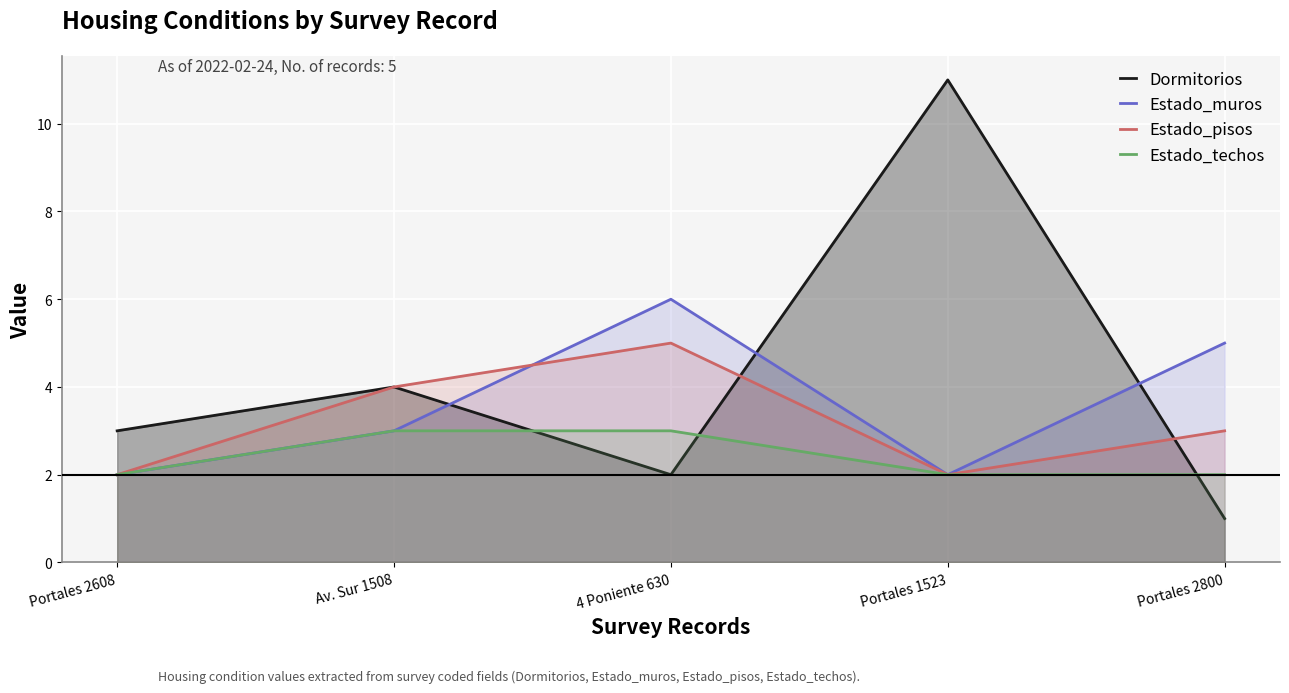

What is the total value across all series at Portales 2608?

9